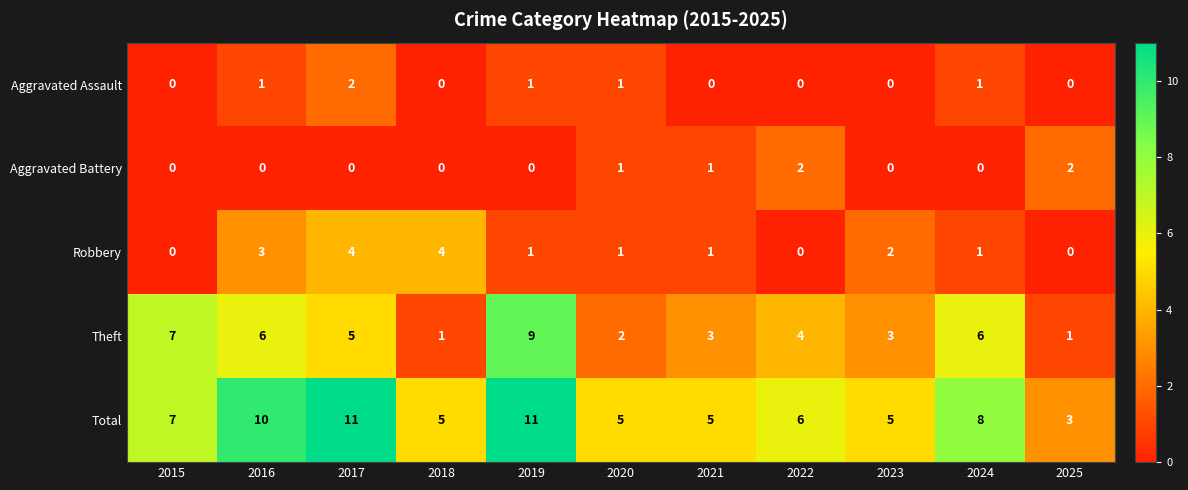

Between 2016 and 2020, which series saw the biggest shift?

Total